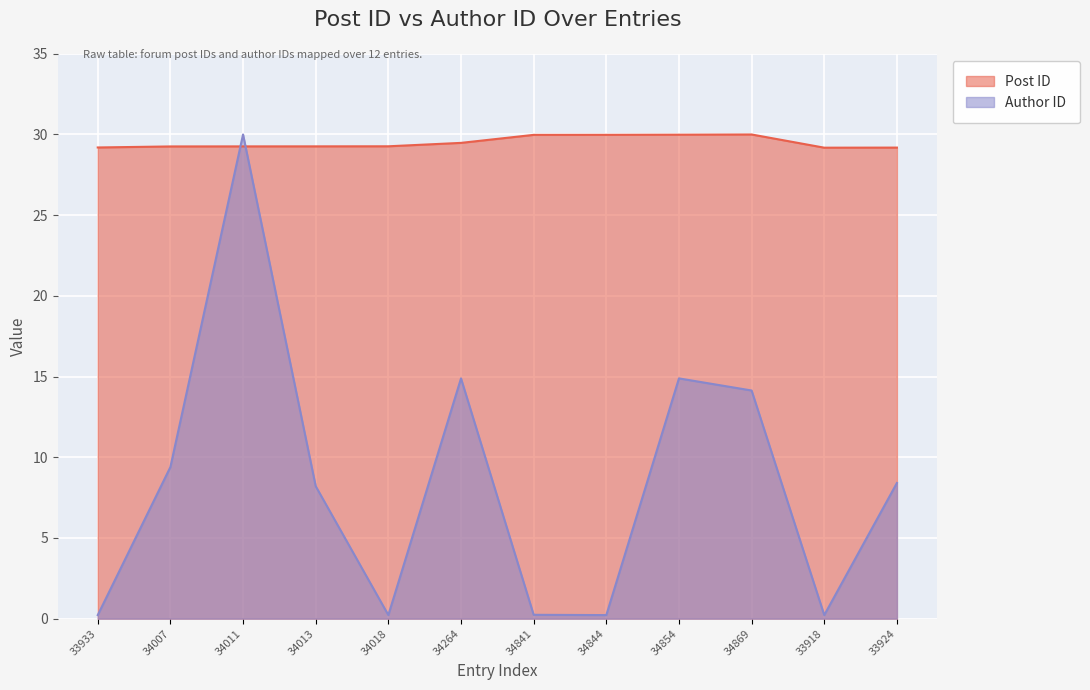

Count the number of categories in the chart.

12